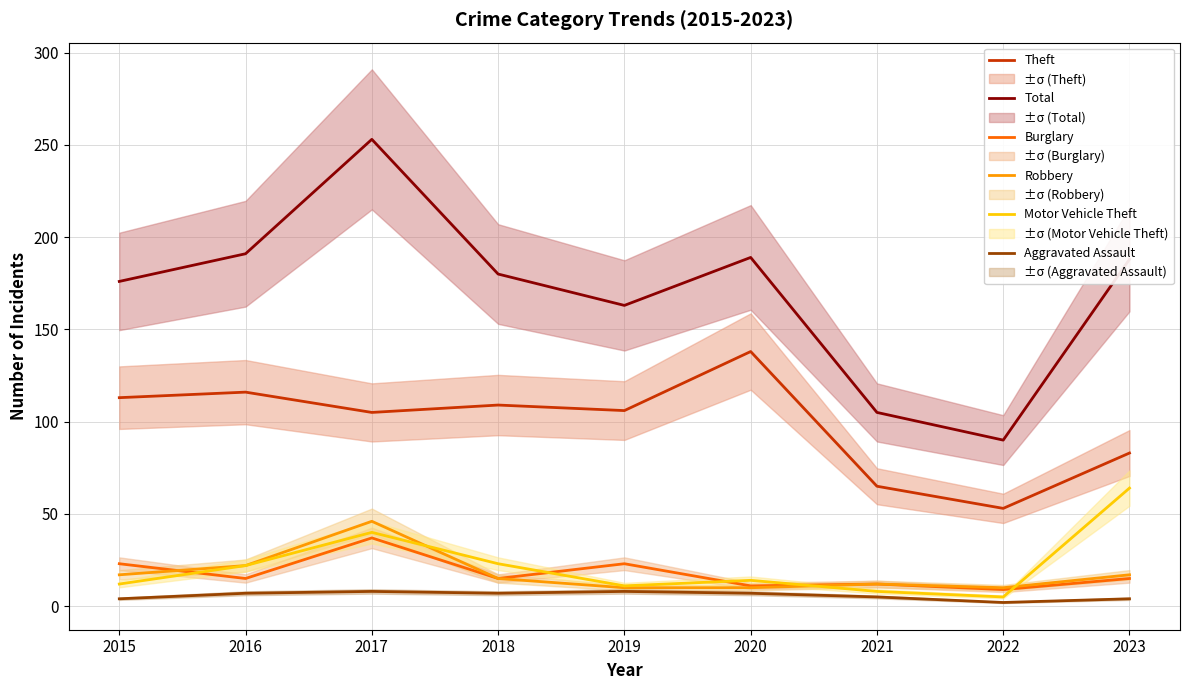

Which series changed the most between 2016 and 2017?

Total